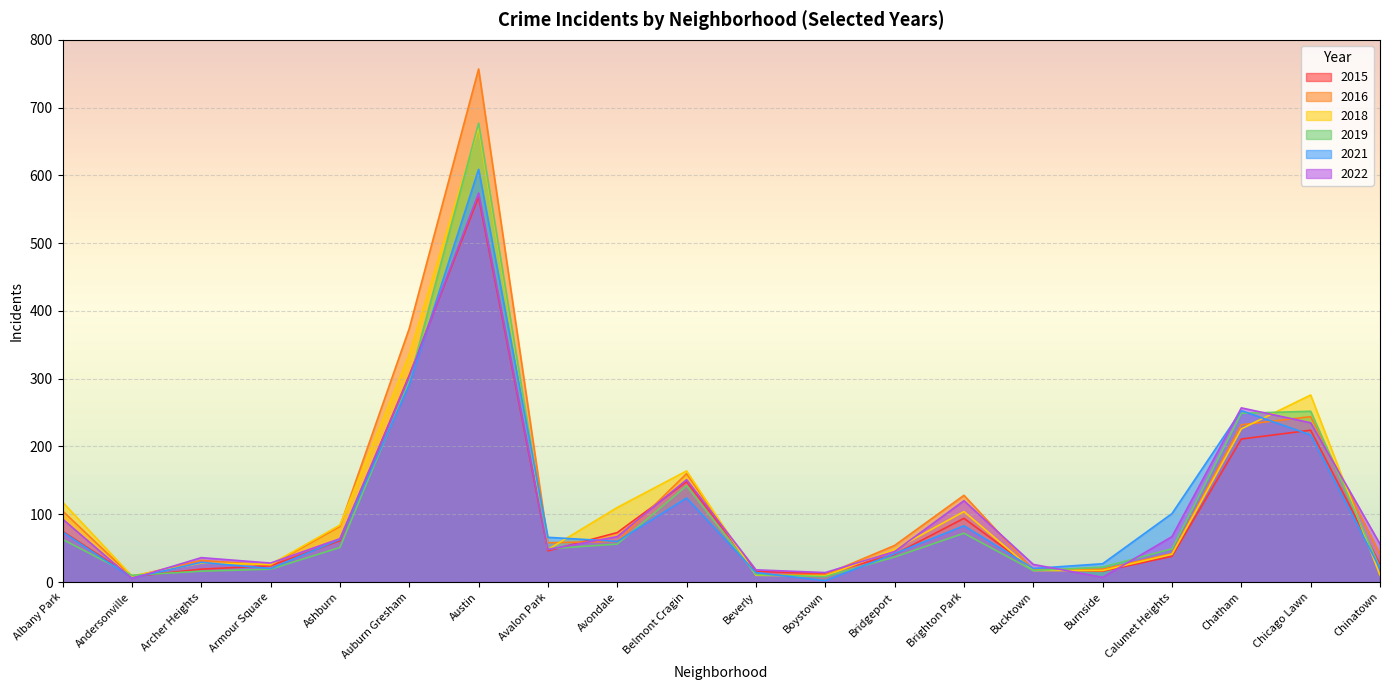

Reading left to right, extract all data points from this chart.

2015: 75	8	19	24	61	305	568	46	73	148	16	12	41	94	19	16	38	211	224	26
2016: 105	8	32	25	82	374	757	58	60	160	11	11	54	128	18	19	42	232	244	41
2018: 118	9	28	26	84	335	671	48	110	164	10	9	48	104	17	17	41	226	276	10
2019: 63	10	16	19	51	296	677	49	56	142	11	8	37	72	17	22	49	249	252	21
2021: 74	6	29	20	63	291	609	66	60	124	14	2	42	83	20	27	101	253	217	20
2022: 93	5	36	28	64	303	574	48	67	151	18	14	45	120	26	7	67	257	235	56